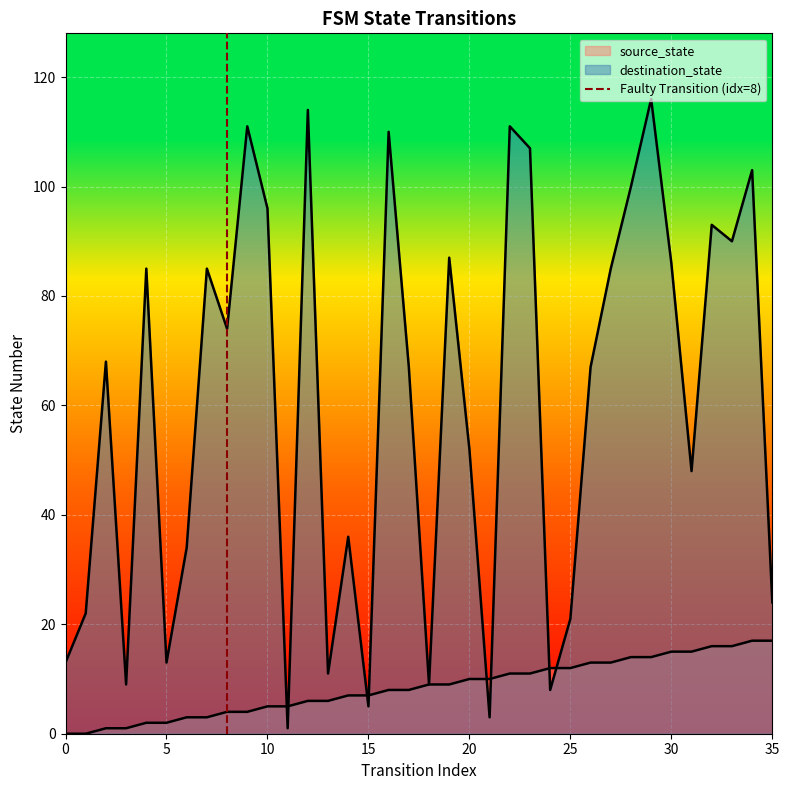

How many values are between 0 and 1?

2